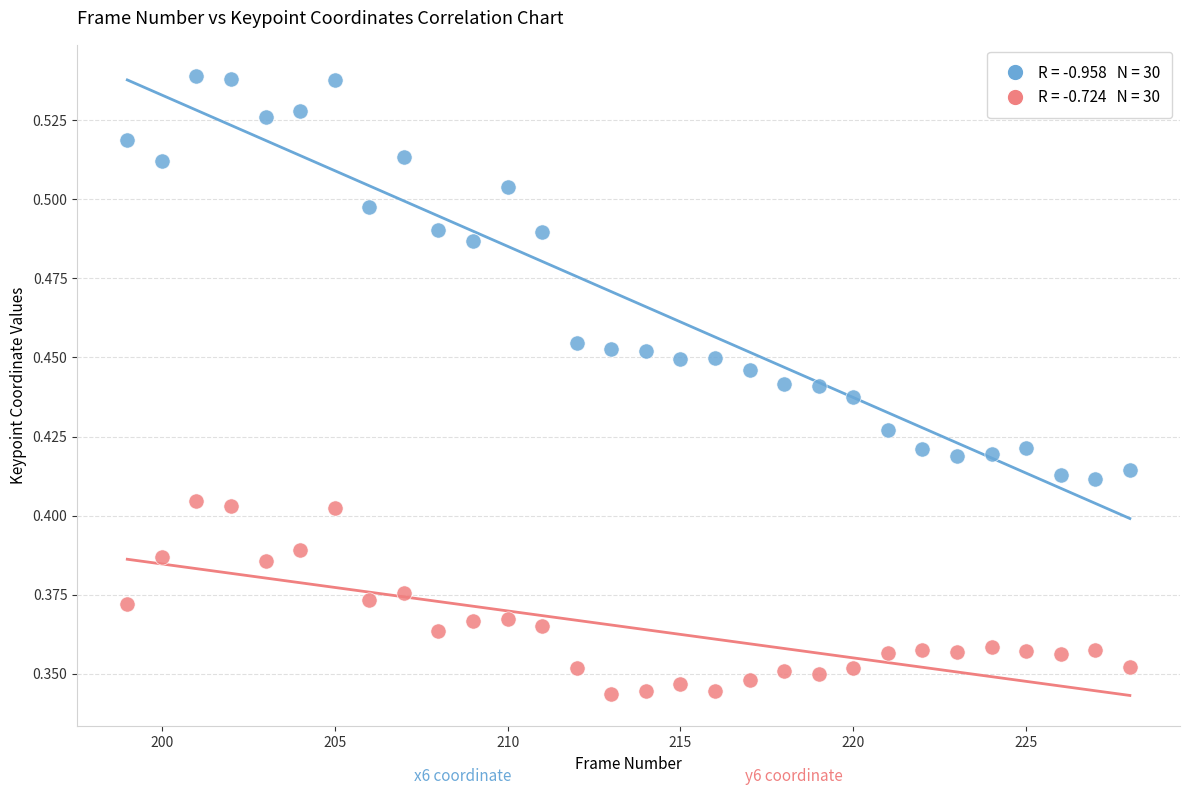

Across all data points, what is the range of X values (max minus min)?

29.0